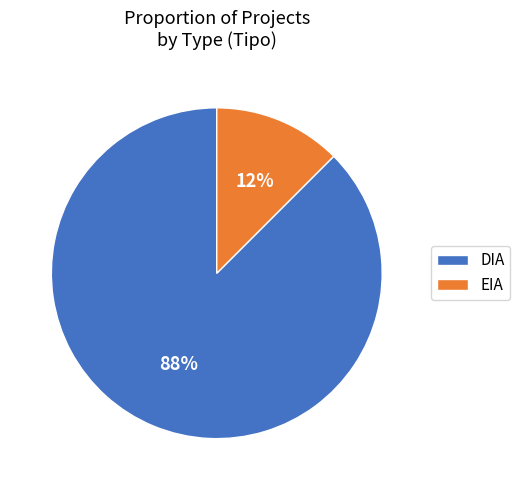

To the nearest percent, what is the combined percentage of EIA and DIA?

100%